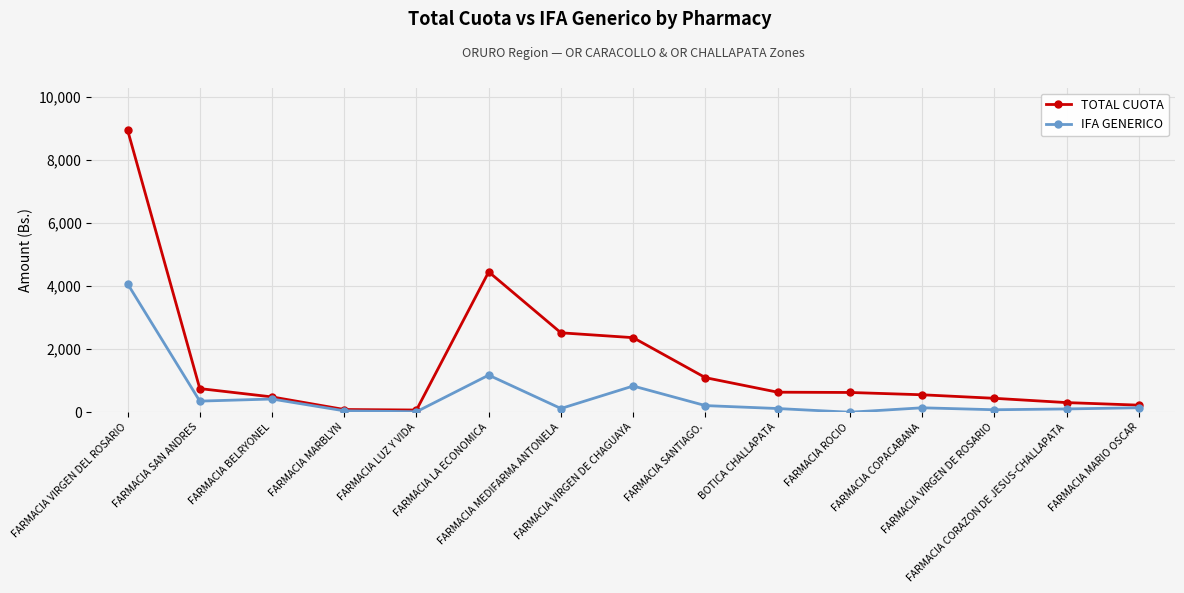

Where does the TOTAL CUOTA series first go above 627?

FARMACIA VIRGEN DEL ROSARIO